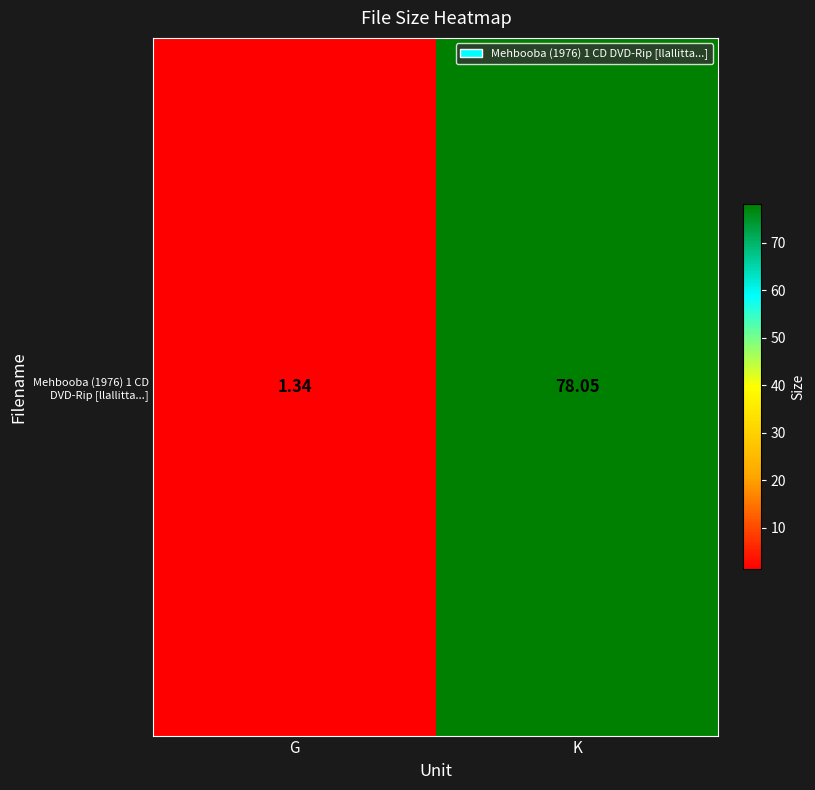

What is the sum of the values at G and K?

79.4